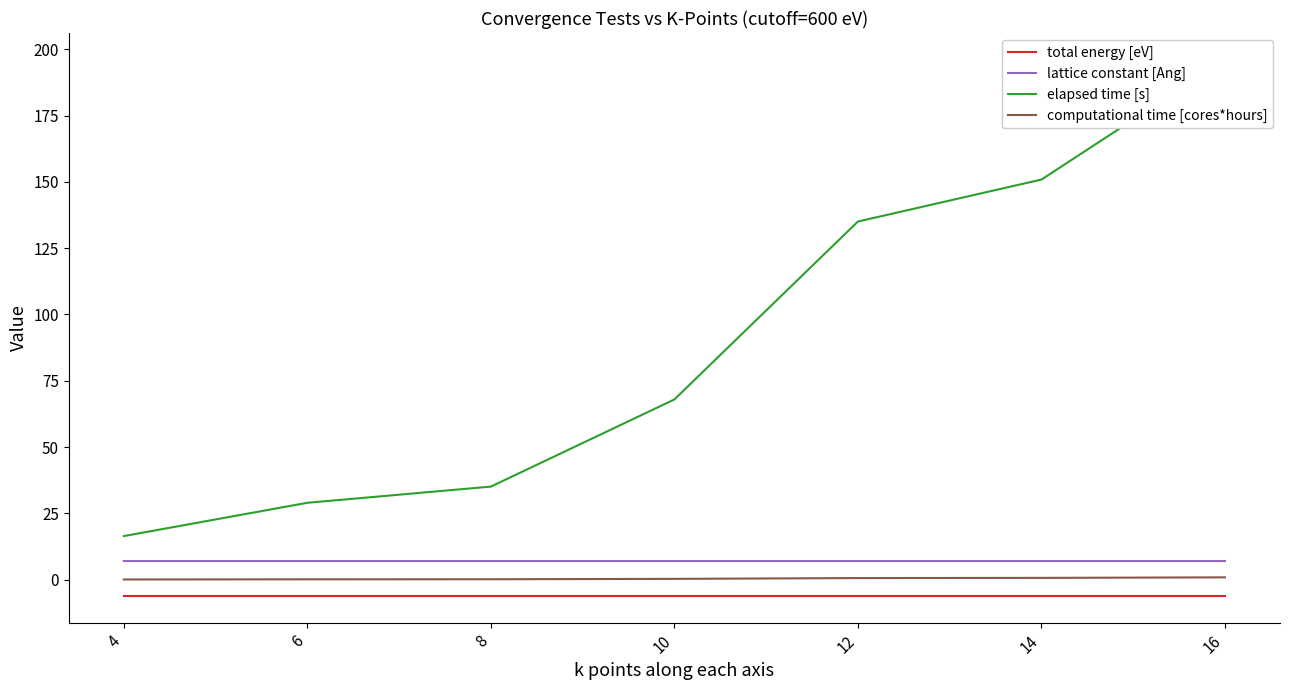

True or false: computational time [cores*hours] has more than 0 interior local peaks.

False